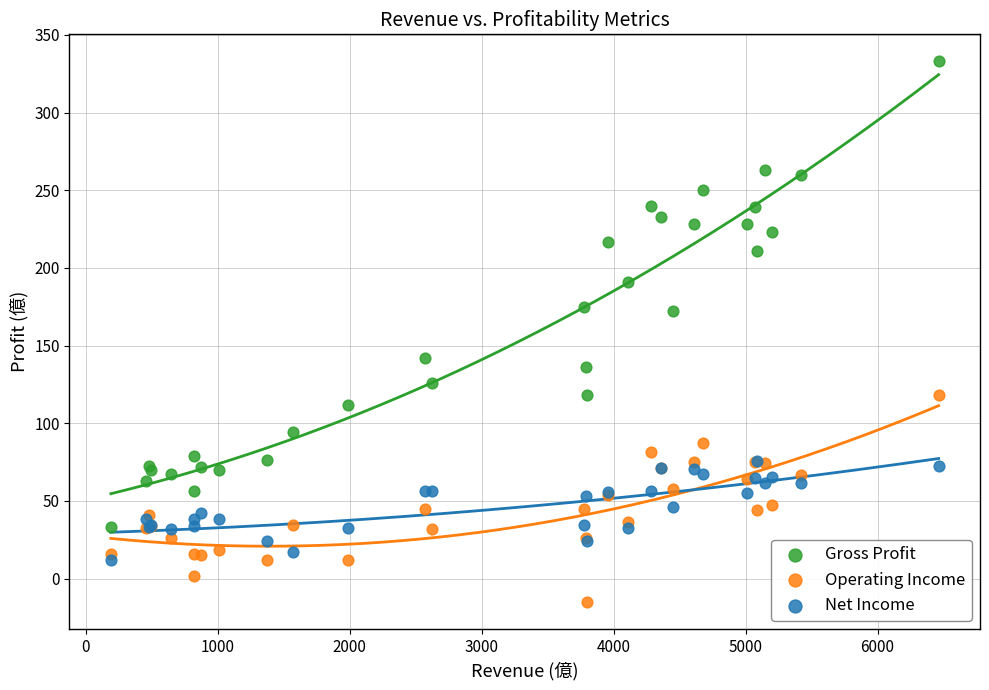

What are all the series names shown in the legend?

Gross Profit, Operating Income, Net Income